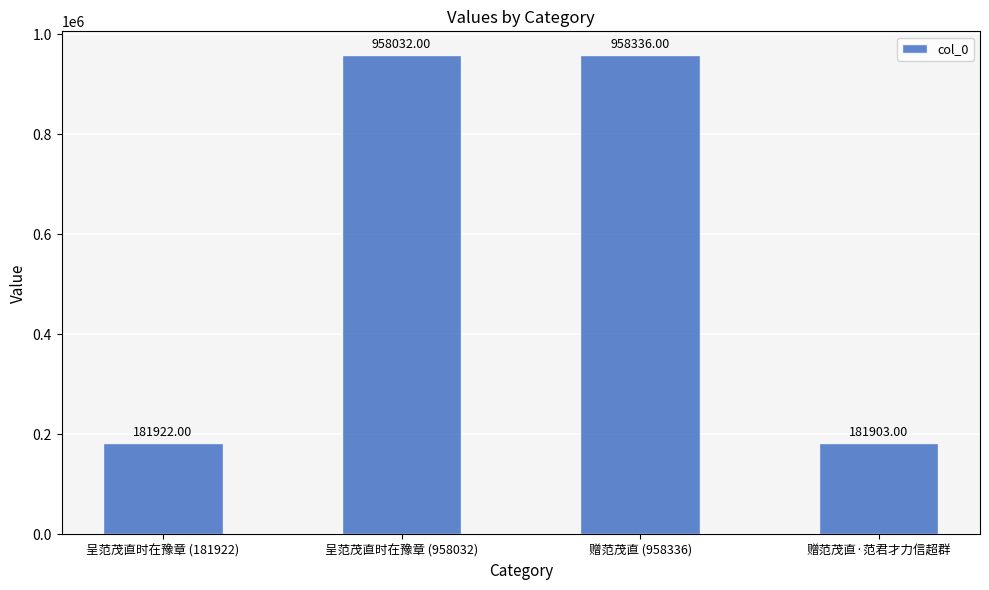

Reading left to right, extract all data points from this chart.

181922	958032	958336	181903